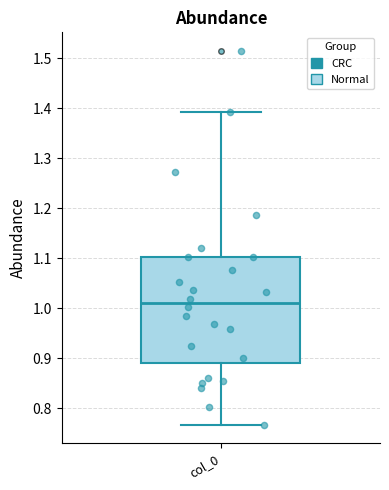

Transcribe this box plot: give where the median line is, the range the box spans, and where the two whiskers end, as read against the y-axis. The values are not printed on the chart, so give them approximately, as read against the axis.

median 1.01, box 0.89 to 1.10, whiskers 0.77 to 1.39